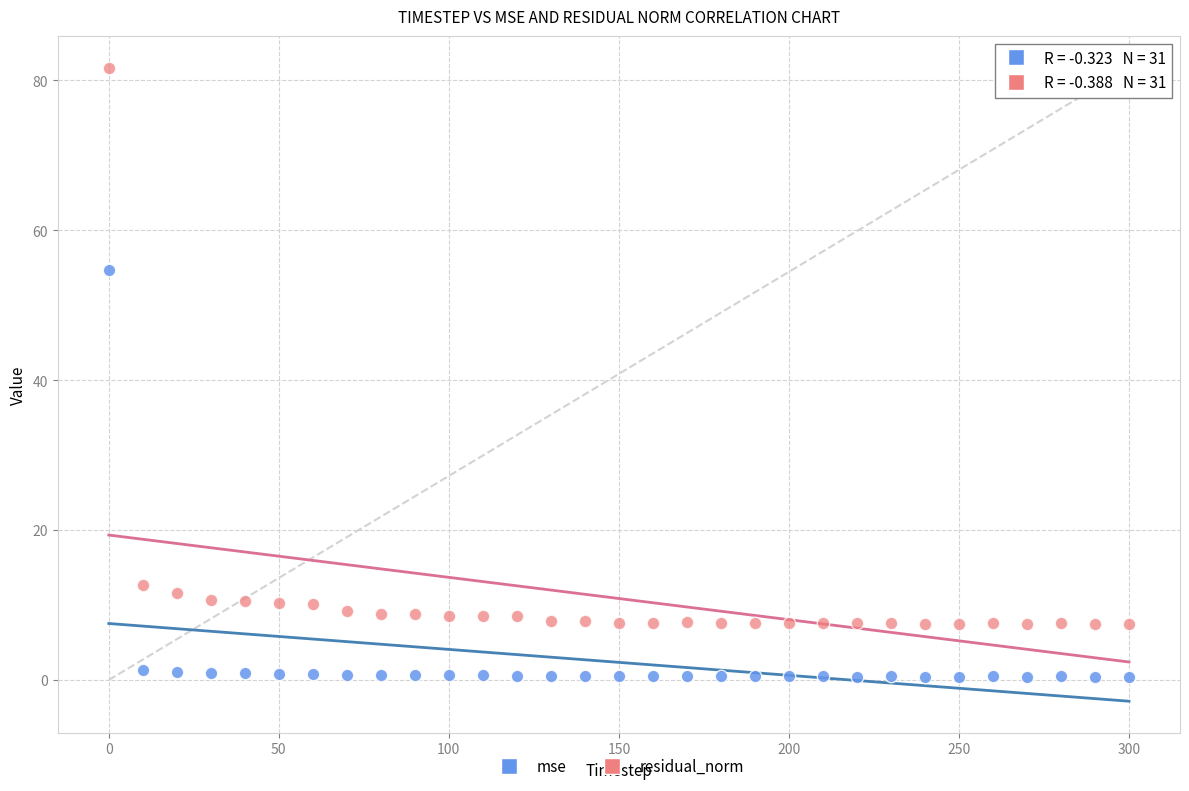

Across all series, what Y value is closest to 41?

54.7